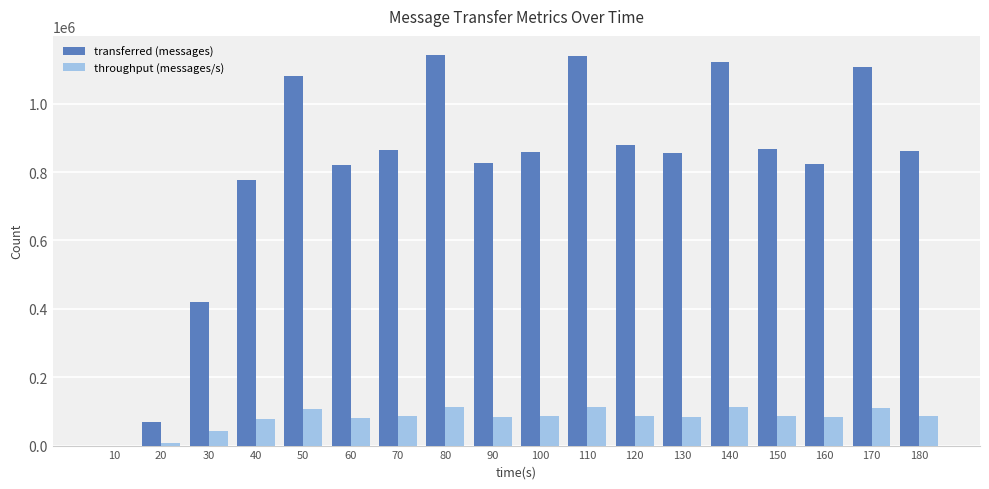

What is the spread (max minus min) of values at 140?

1010332